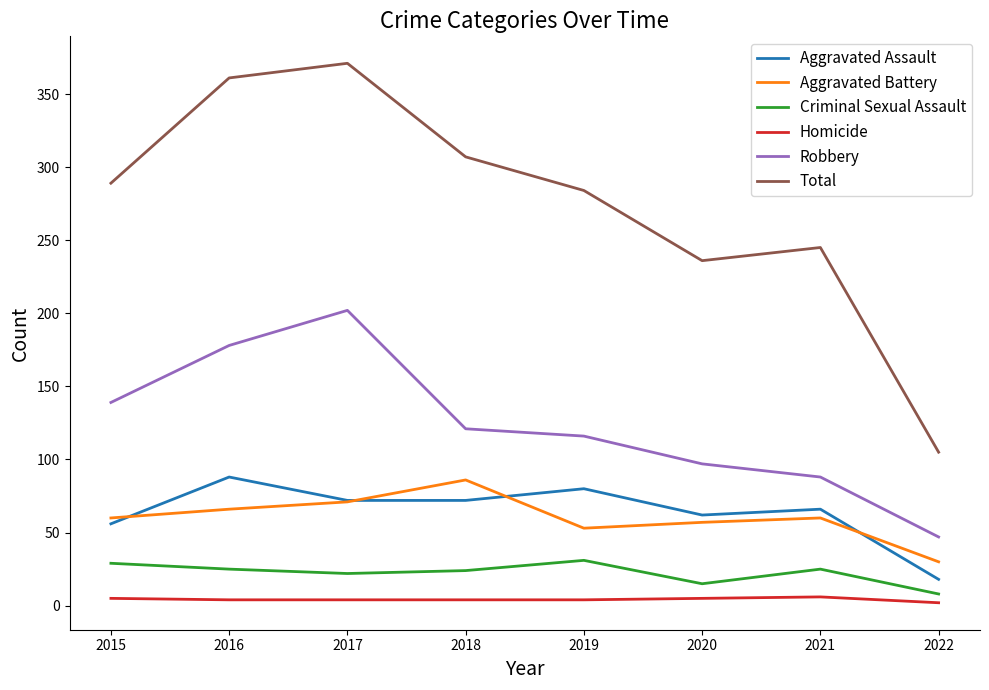

True or false: Total and Aggravated Assault intersect in this chart.

False